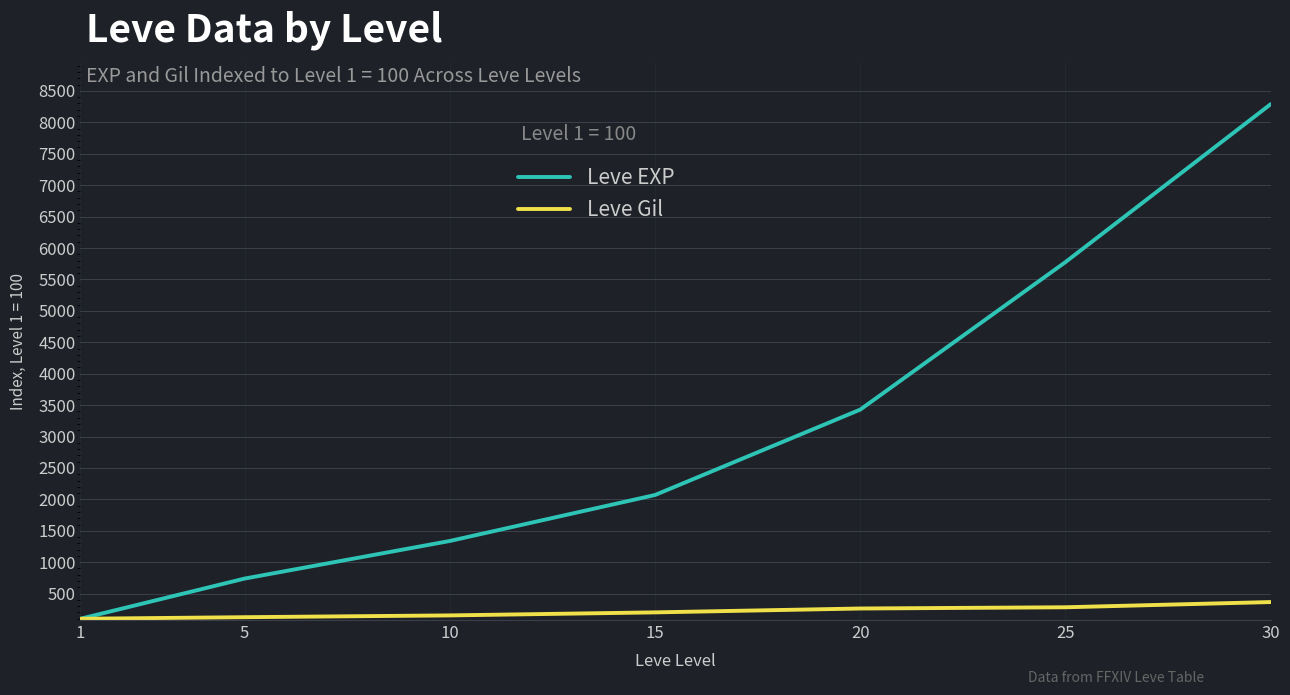

What is the difference between the Leve EXP values at 15 and 25?

3706.3